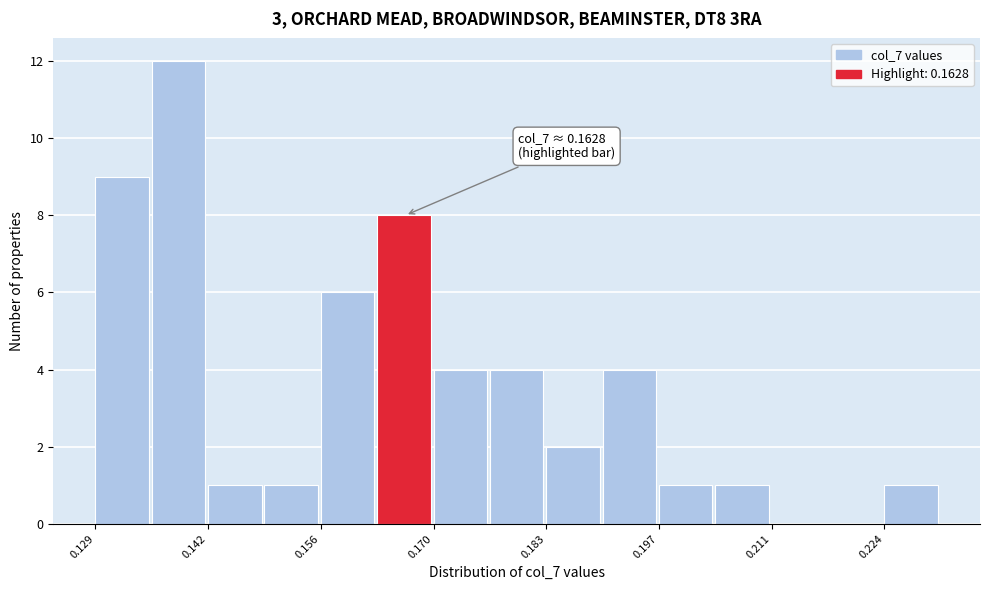

Read against the x-axis, roughly where is the centre of the tallest bar?

0.138